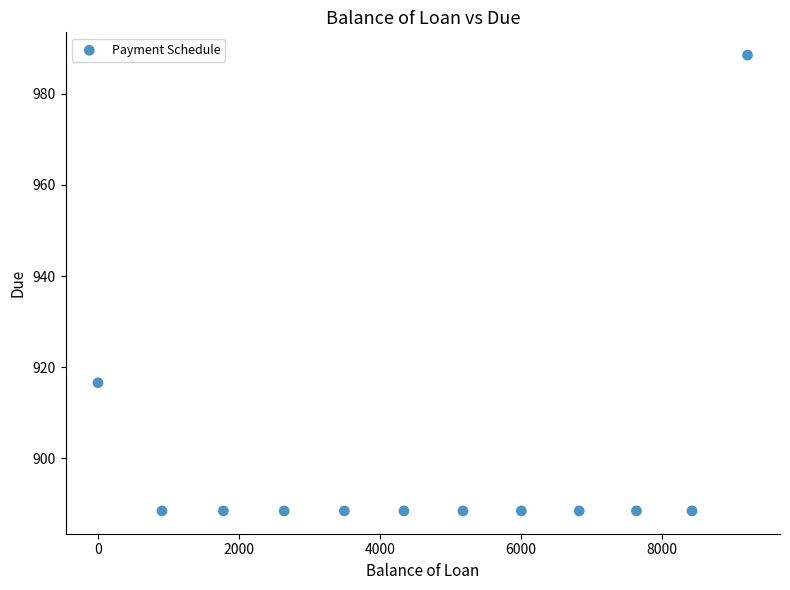

What is the average Y value?

899.2